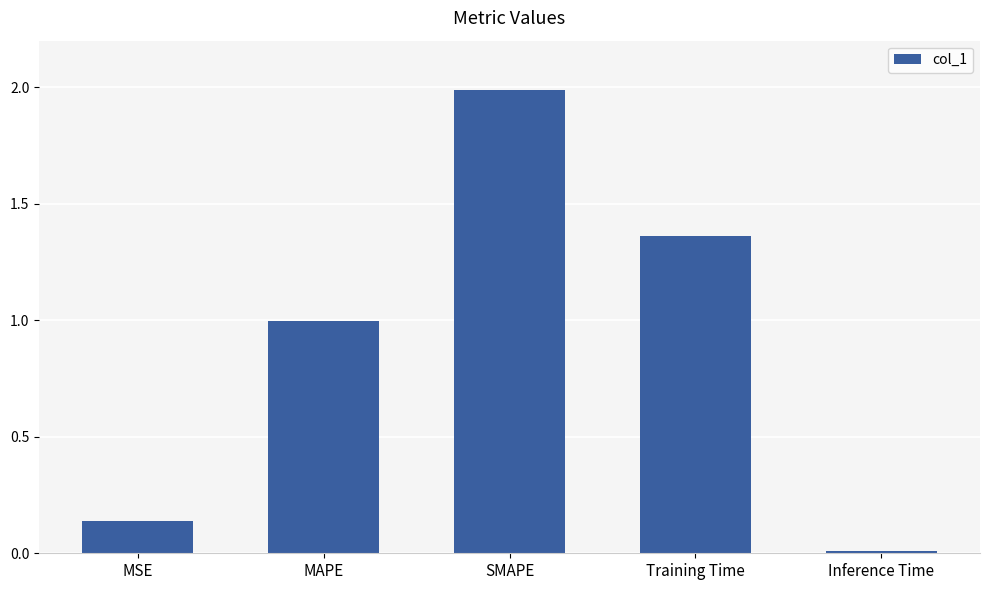

What is the sum of the values at MSE and SMAPE?

2.1